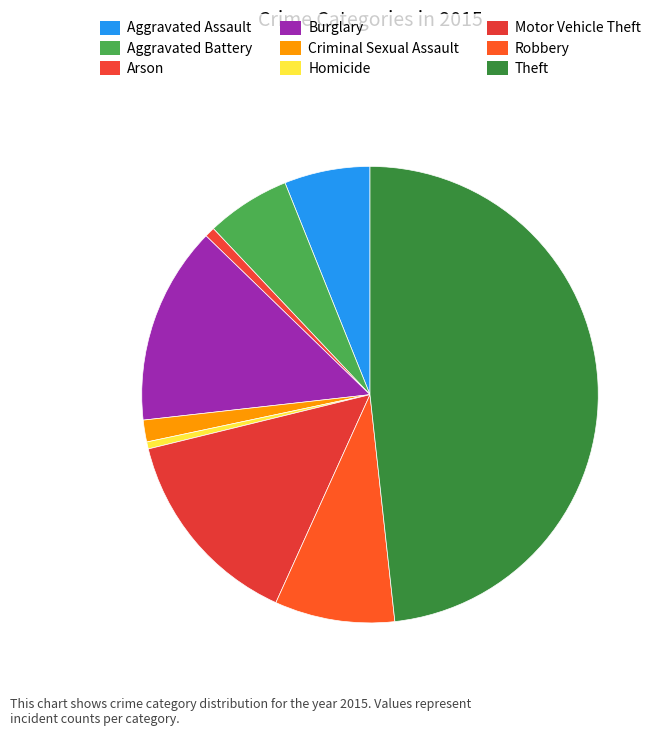

How many slices are in this pie chart?

9